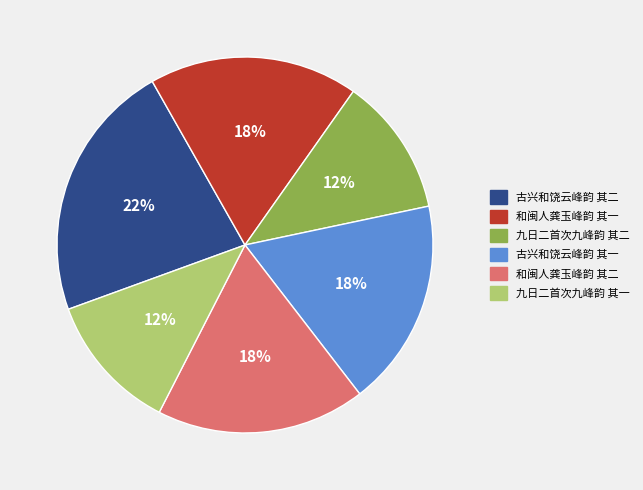

Between 和闽人龚玉峰韵 其二 and 九日二首次九峰韵 其二, which is larger?

和闽人龚玉峰韵 其二